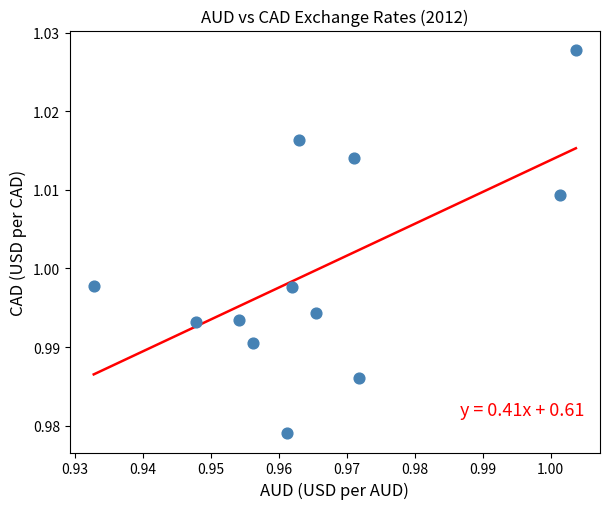

Count the number of points in this scatter plot.

12